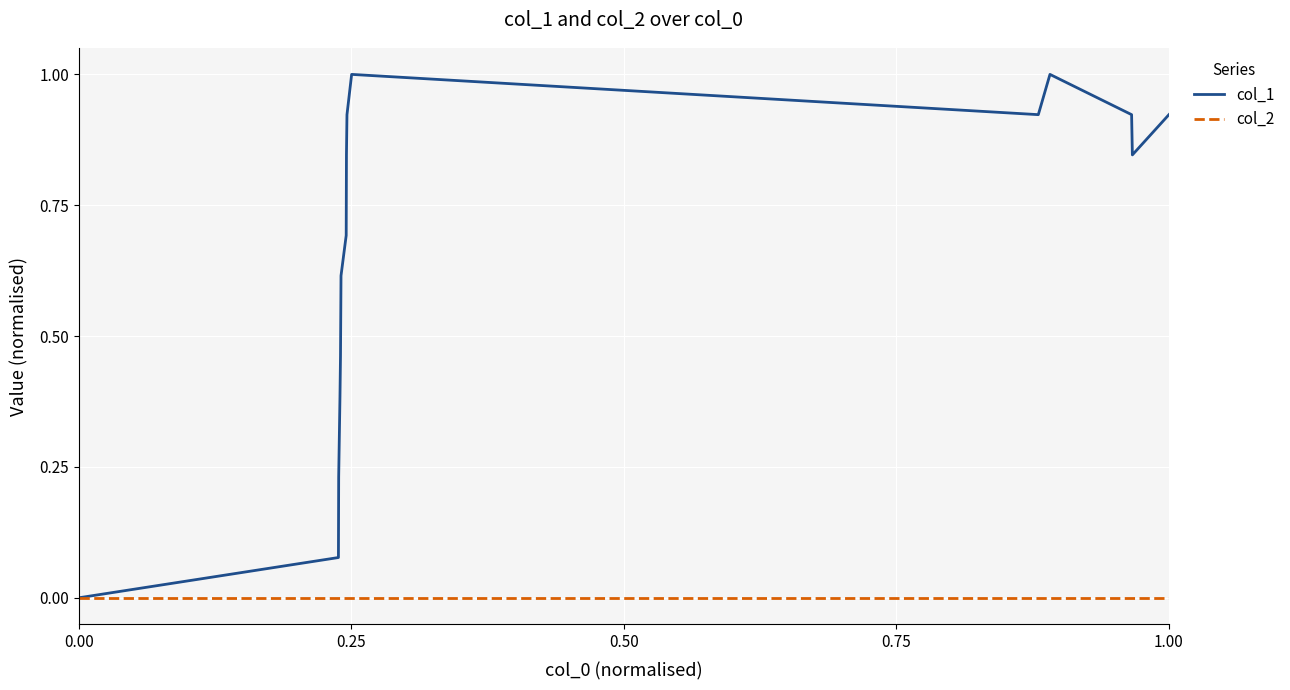

What is the highest value of the col_1 series?

1.0